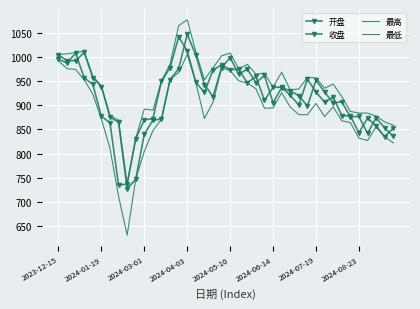

At which label does 收盘 first exceed 927?

2023-12-15